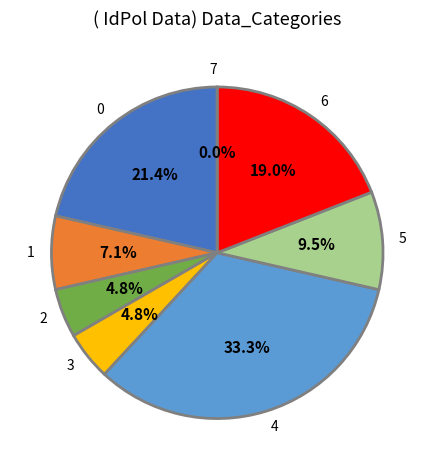

True or false: 7 accounts for 5% of the total.

False